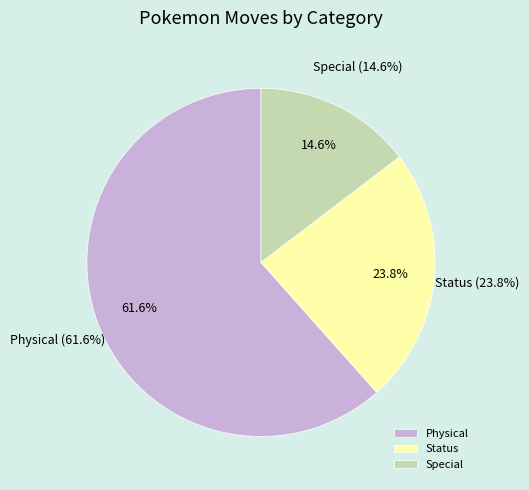

To the nearest percent, what portion does Status represent?

24%